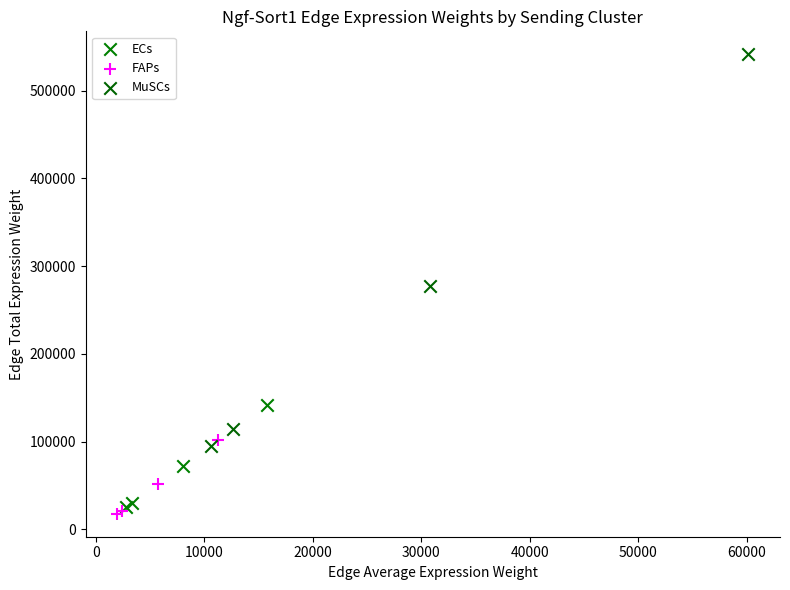

Which series reaches the maximum Y coordinate?

MuSCs